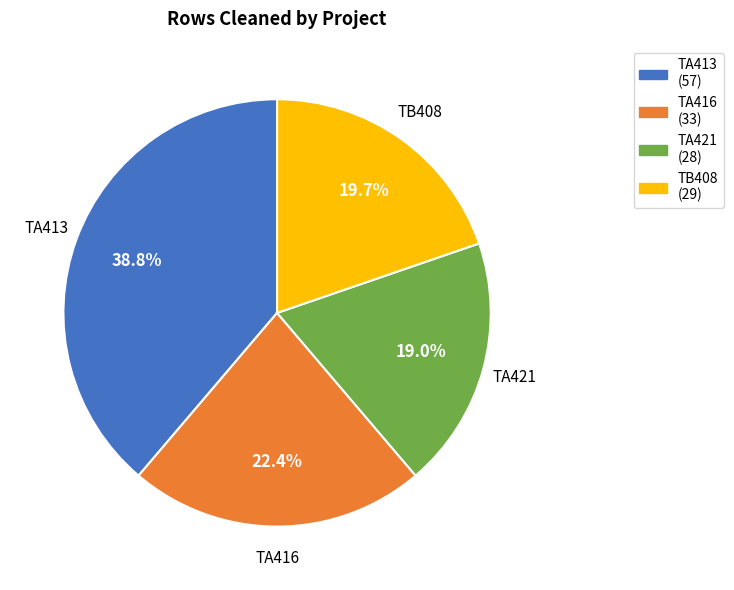

Rank the categories by value from highest to lowest.

TA413, TA416, TB408, TA421